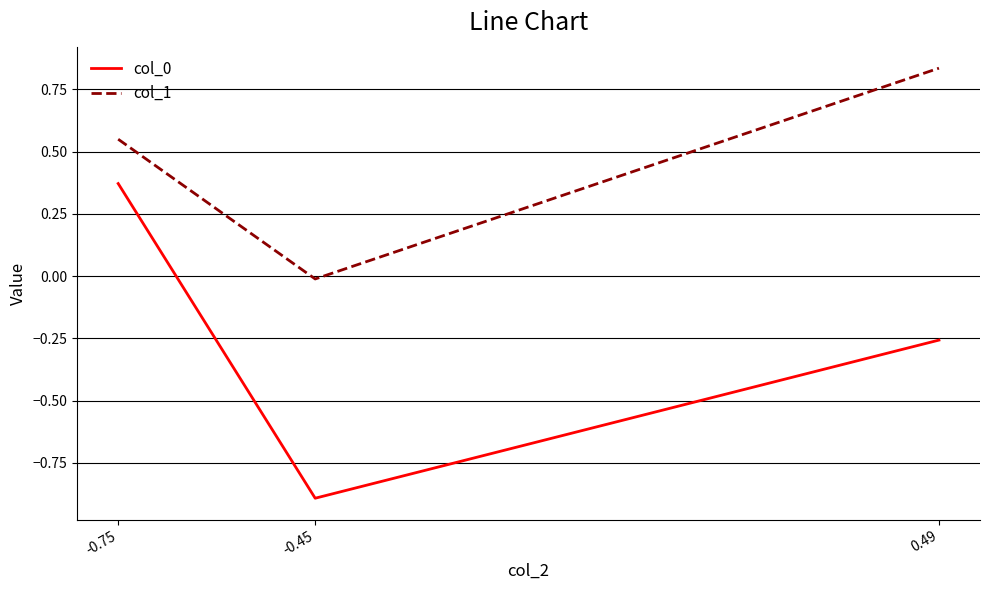

Is the value of col_1 at -0.45 greater than the value of col_0 at 0.49?

Yes